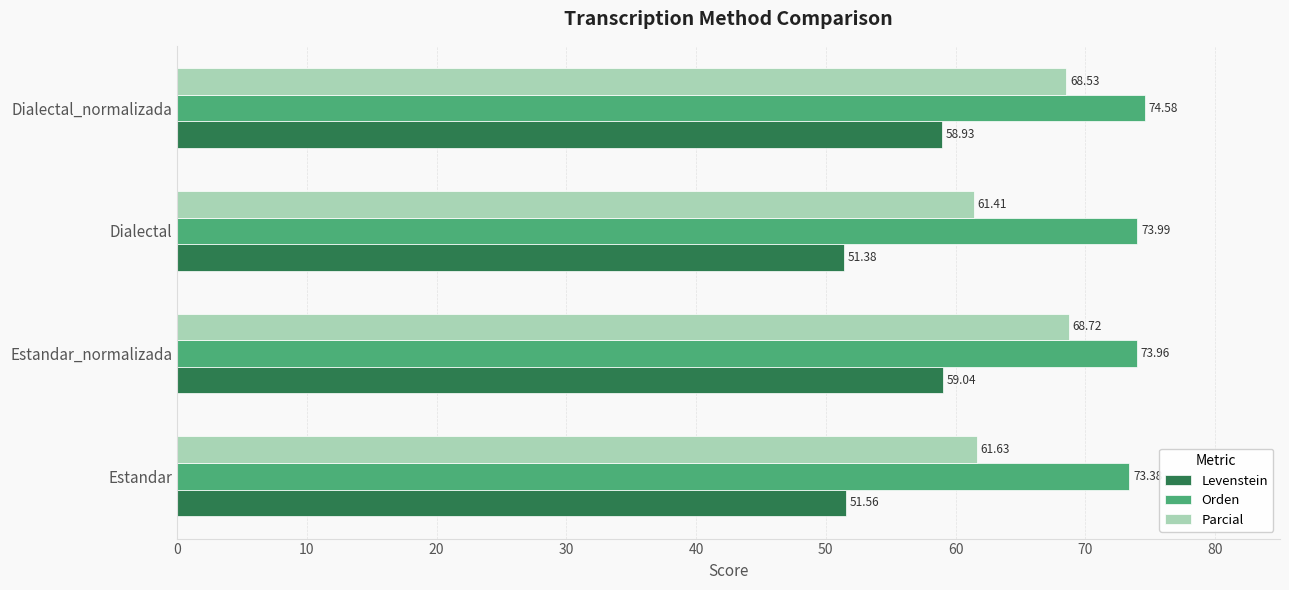

At which category does the chart reach its peak across all series?

Dialectal_normalizada